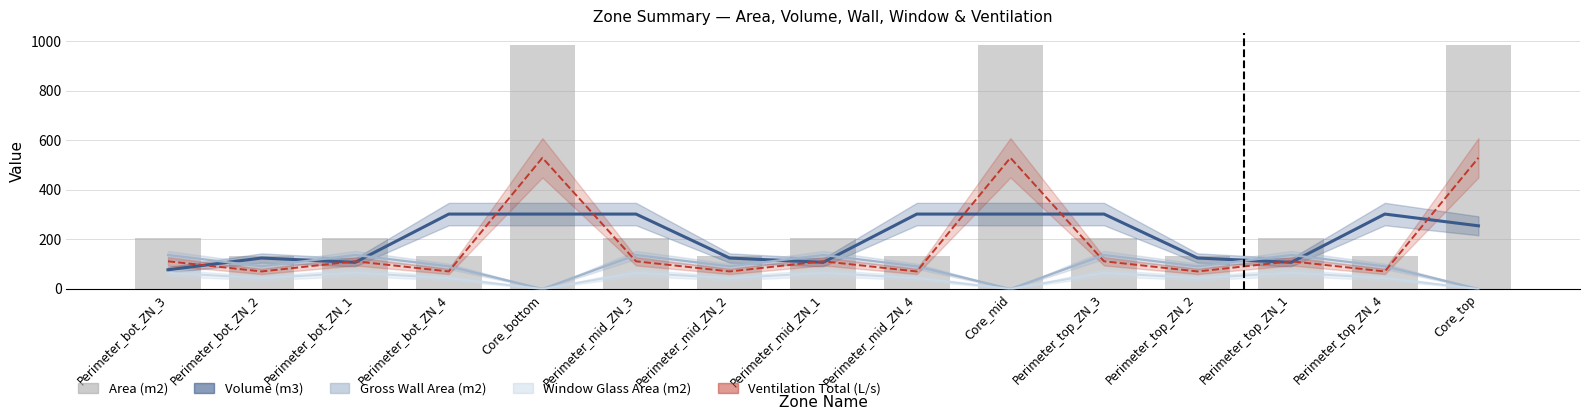

At which category does the chart reach its minimum across all series?

Core_bottom